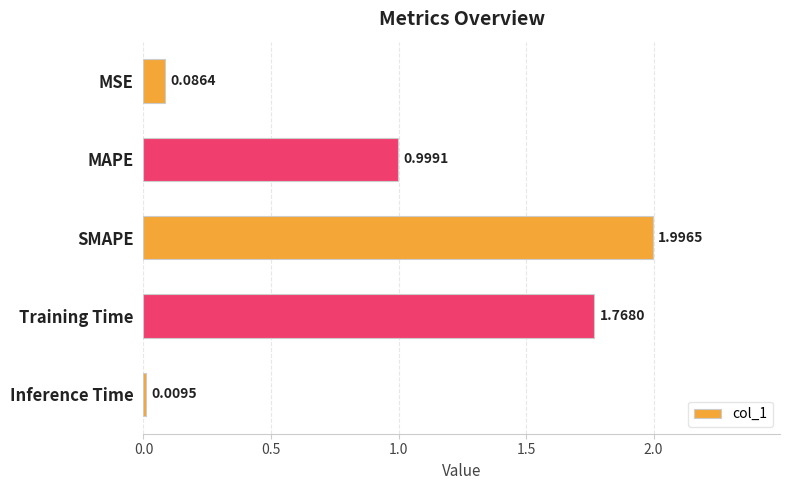

Which label corresponds to the smallest value in the chart?

Inference Time